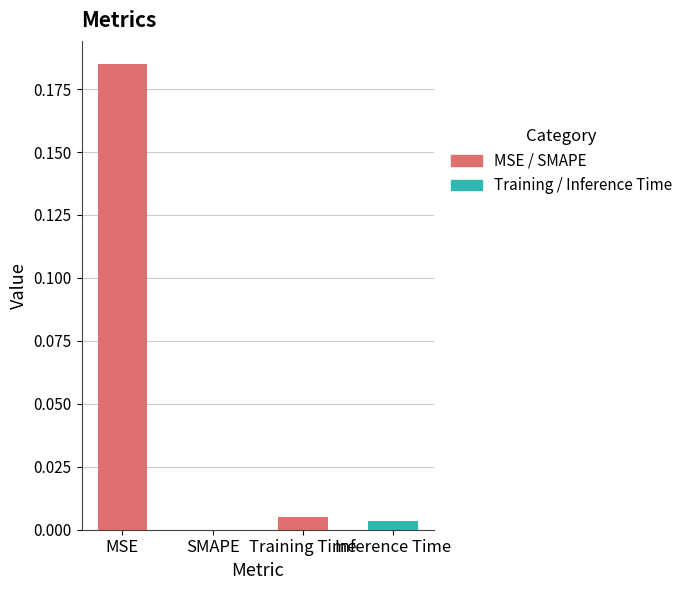

Are the bars horizontal?

No